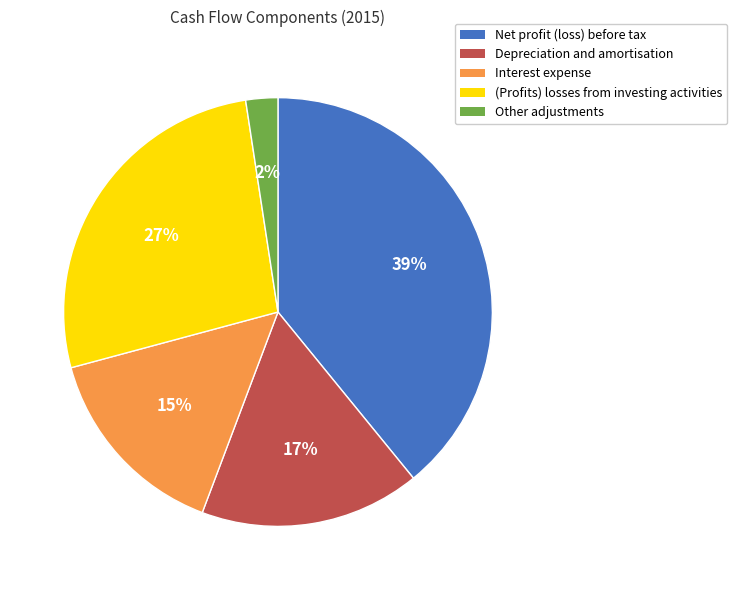

Combined, do (Profits) losses from investing activities and Other adjustments account for over 50%?

No